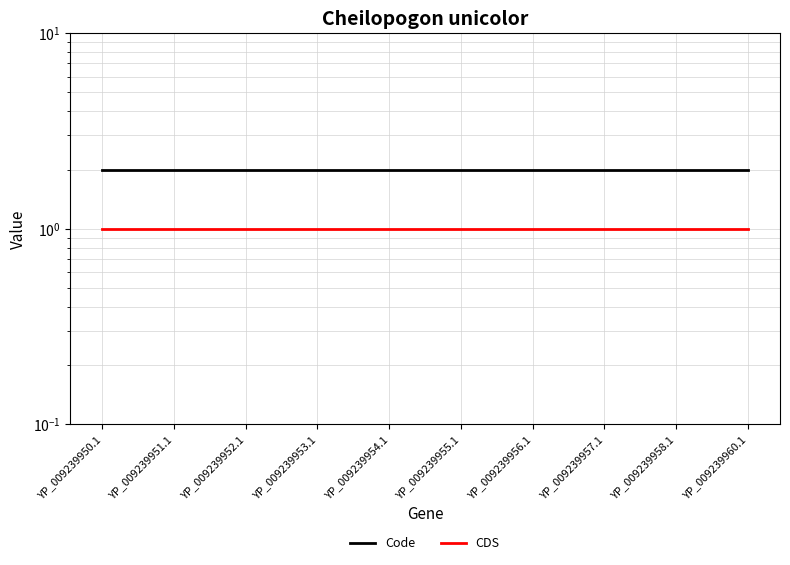

At which category is the sum across all series the highest?

YP_009239950.1